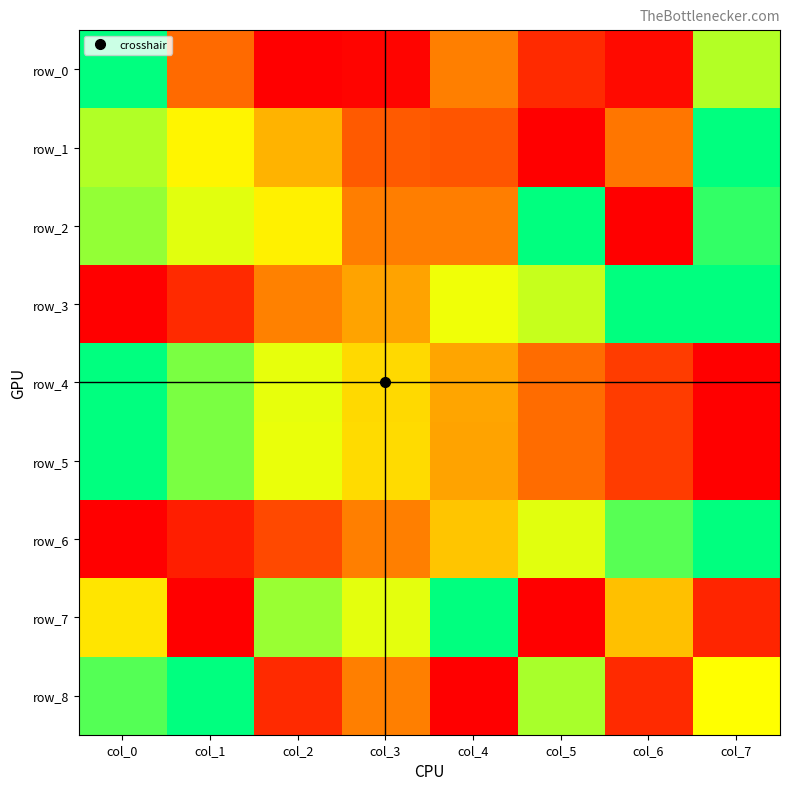

At how many categories does at least one series exceed 0?

8